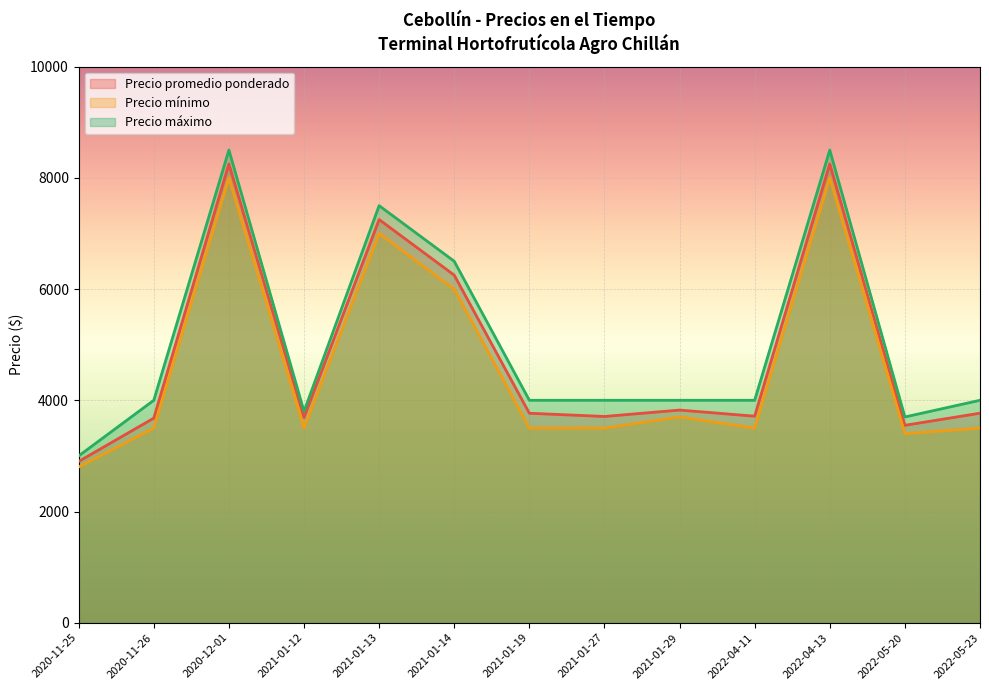

What is the label of the 5th point from the left?

2021-01-13